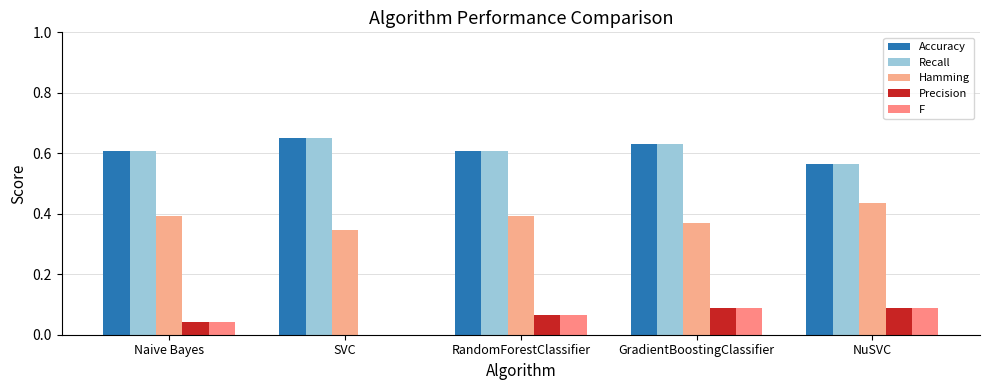

At how many categories does at least one series exceed 0?

5